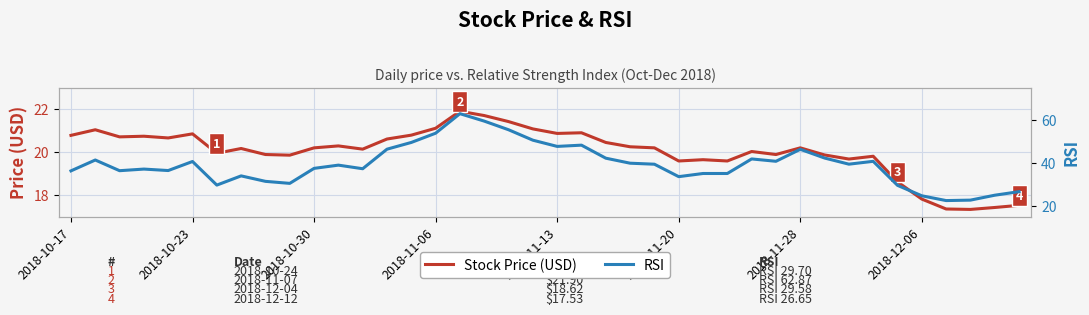

Between 16 and 22, which series saw the biggest shift?

RSI